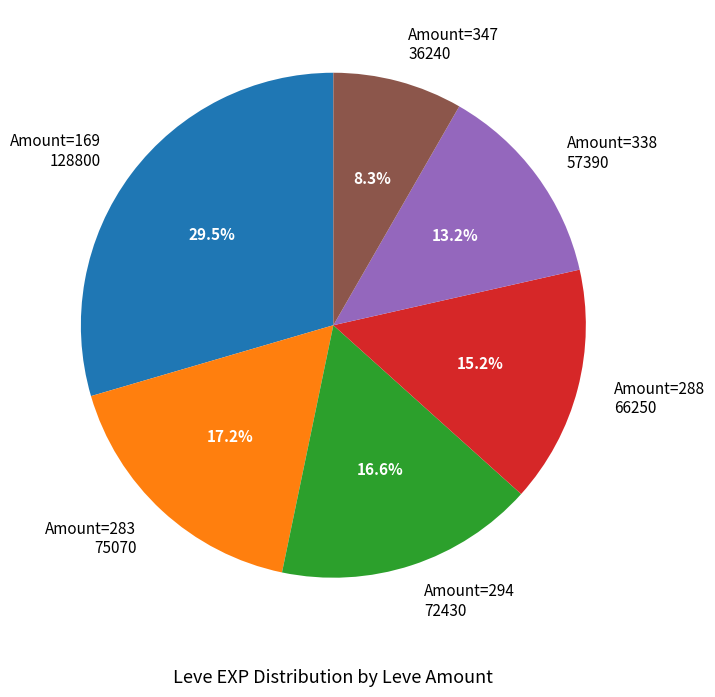

Which has a higher value, Amount=169 128800 or Amount=288 66250?

Amount=169 128800